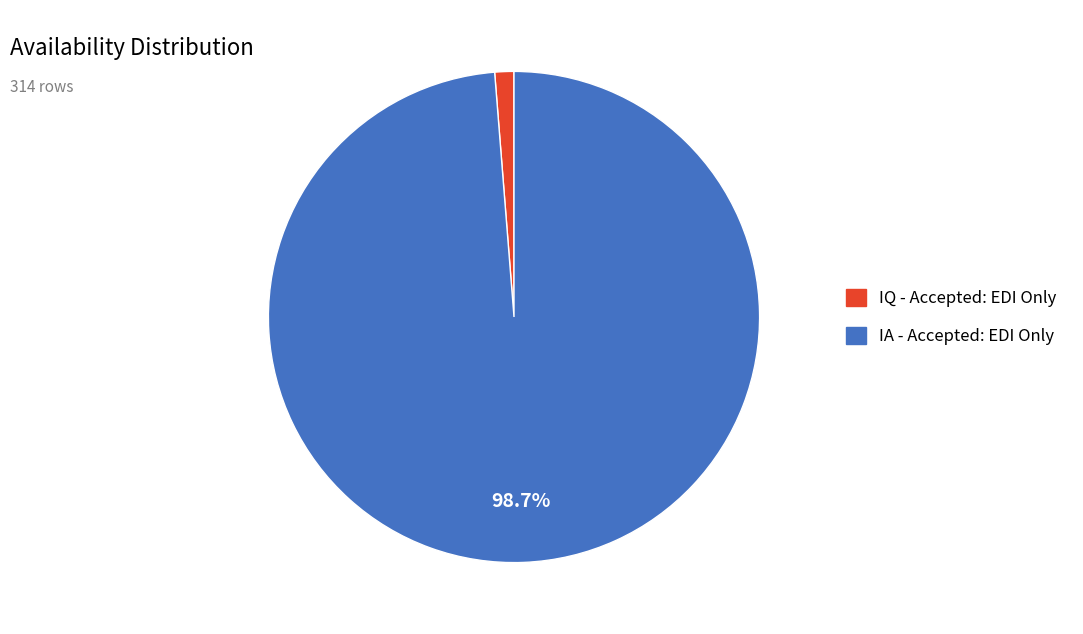

Rank the categories by value from highest to lowest.

IA - Accepted: EDI Only, IQ - Accepted: EDI Only